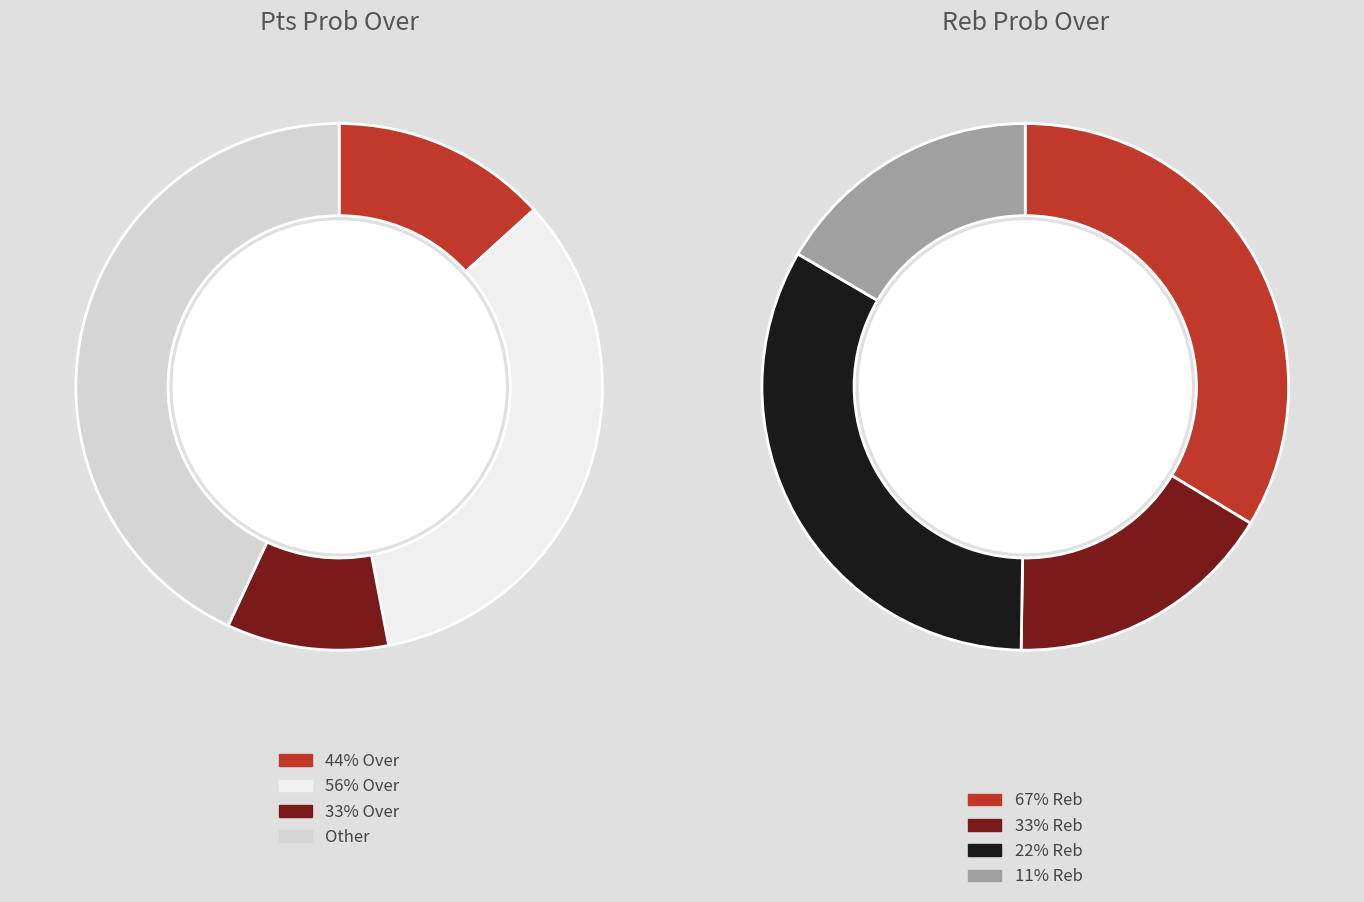

True or false: 6 accounts for 0% of the total.

True